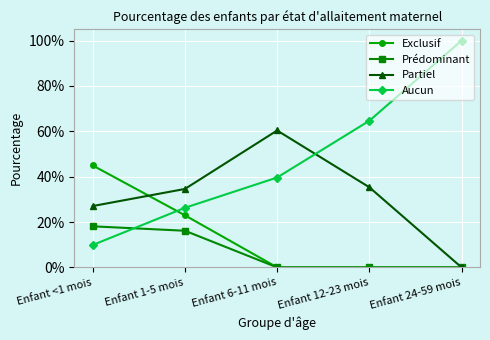

Is this an area chart (filled region under the line)?

No